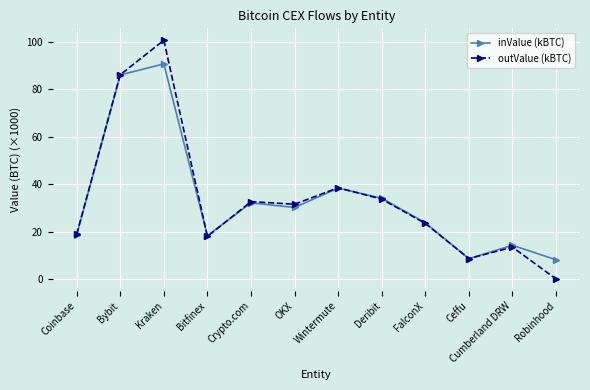

Which series changed the most between Crypto.com and Cumberland DRW?

outValue (kBTC)